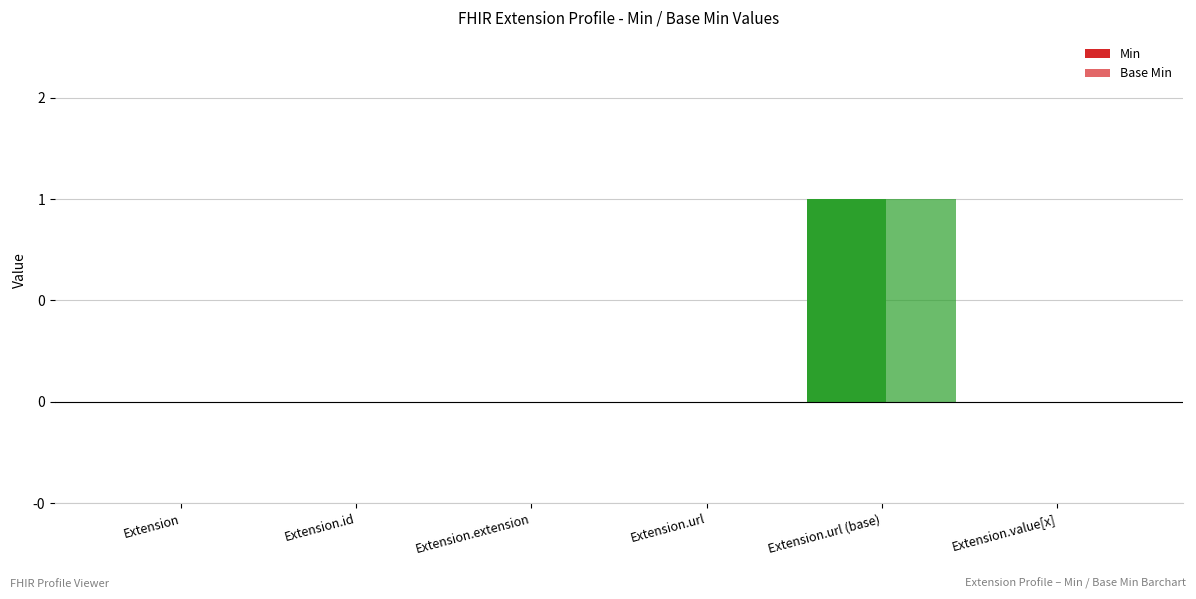

Is the value of Base Min at Extension.id greater than the value of Min at Extension.value[x]?

No